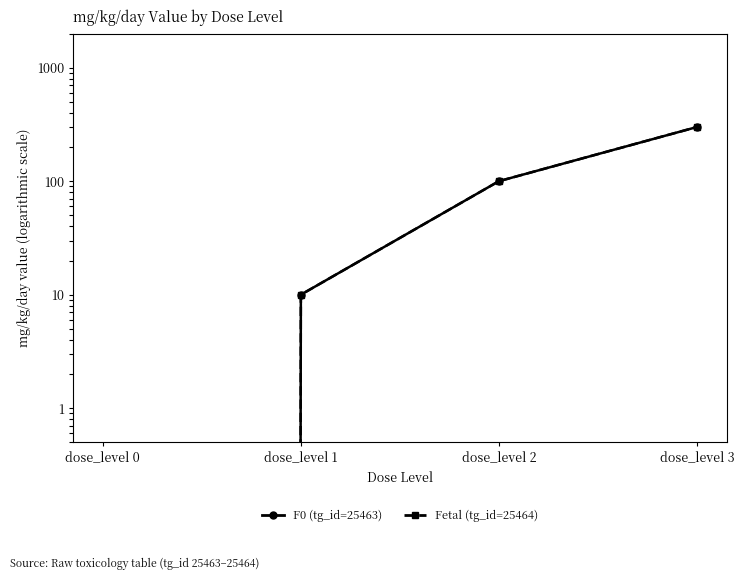

List the series in order of their peak value, lowest first.

F0 (tg_id=25463), Fetal (tg_id=25464)